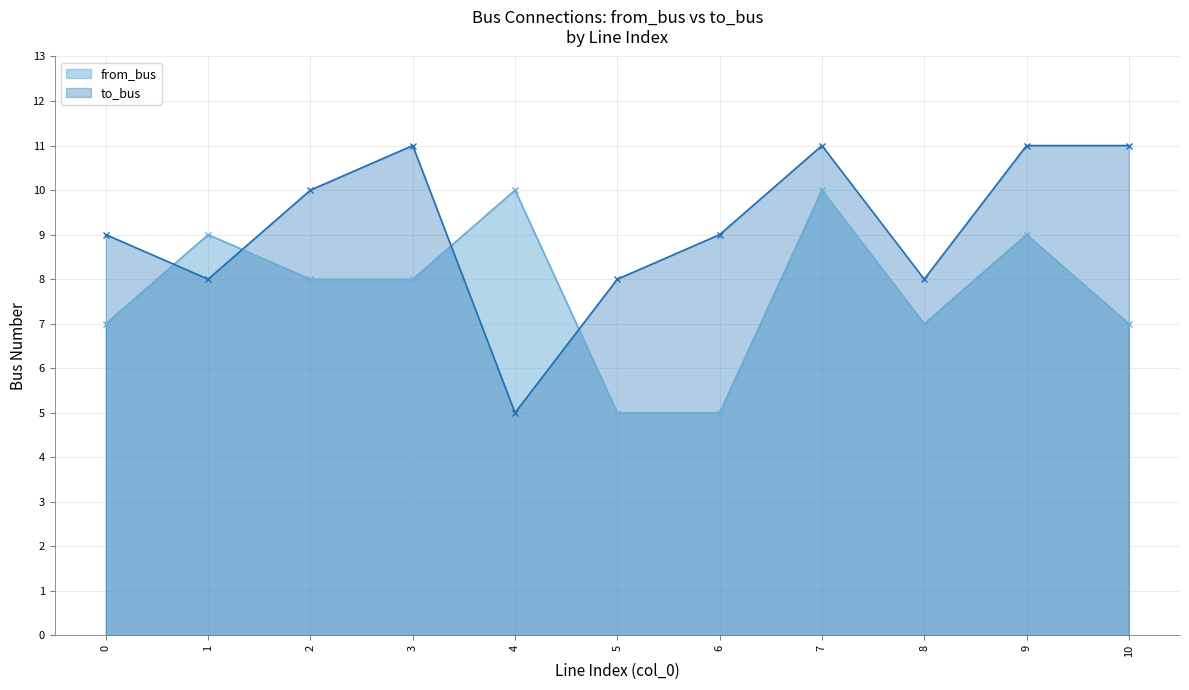

How many data points in from_bus are above 8?

4